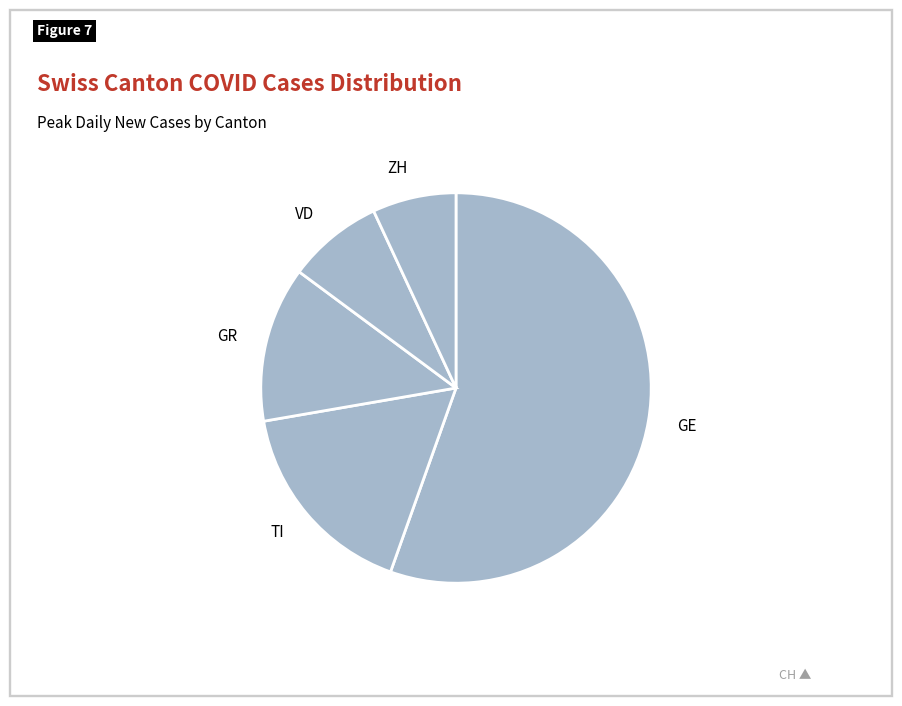

Is it true that ZH is 2% of the pie?

False